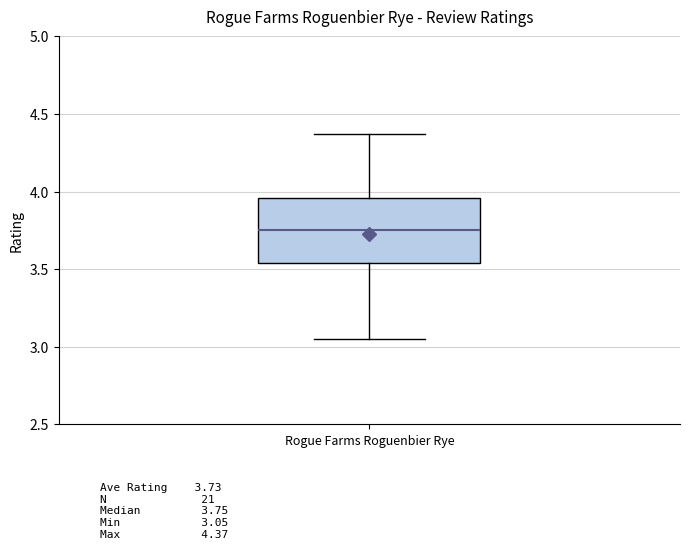

Where does the median line of the box for Rogue Farms Roguenbier Rye sit on the y-axis? The values are not printed on the chart, so give them approximately, as read against the axis.

3.75